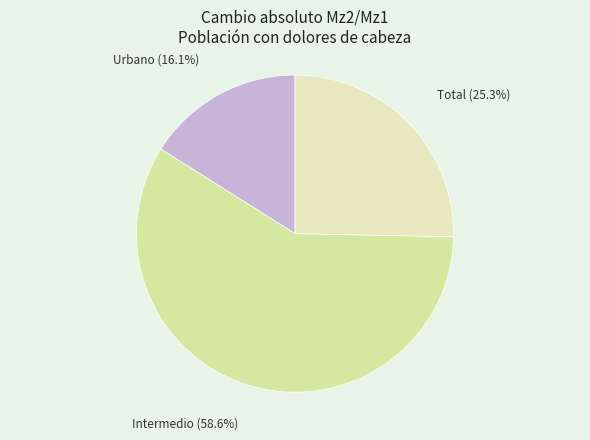

Which category has the smallest portion of the pie?

Urbano